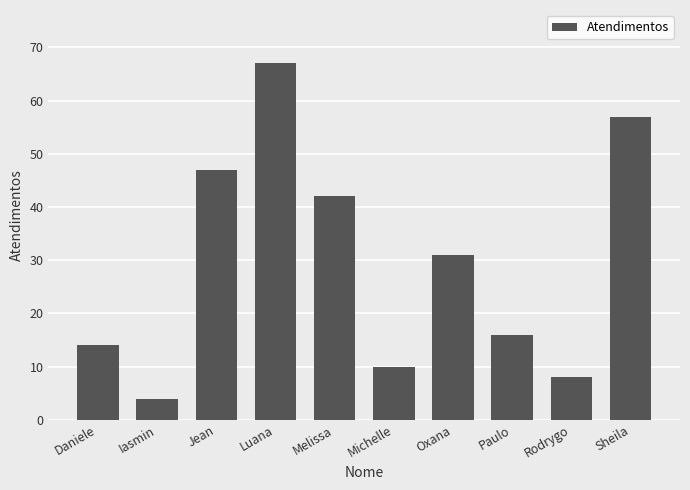

Reading left to right, list all the values displayed in this chart.

Daniele=14	Iasmin=4	Jean=47	Luana=67	Melissa=42	Michelle=10	Oxana=31	Paulo=16	Rodrygo=8	Sheila=57